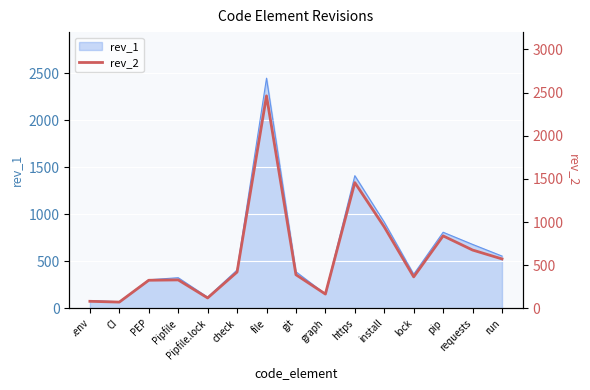

Reading right to left, extract all data points from this chart.

run=573	requests=676	pip=840	lock=365	install=944	https=1457	graph=166	git=390	file=2462	check=421	Pipfile.lock=121	Pipfile=330	PEP=326	CI=73	.env=82